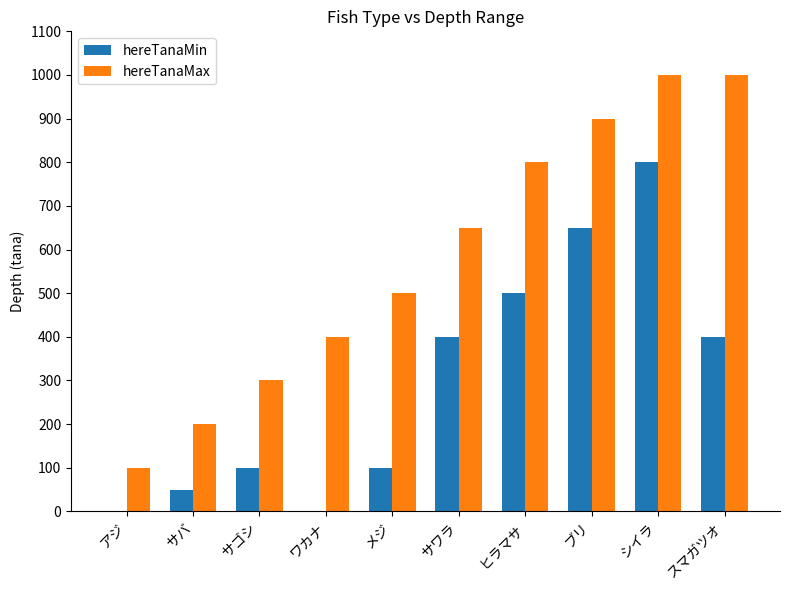

What is the difference between the hereTanaMax values at サゴシ and ブリ?

600